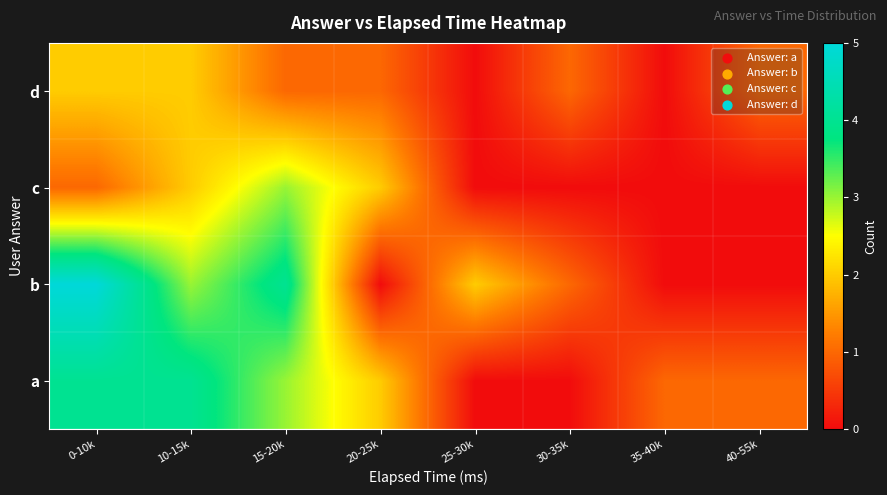

At 40-55k, list the series in order from largest to smallest.

a, d, b, c